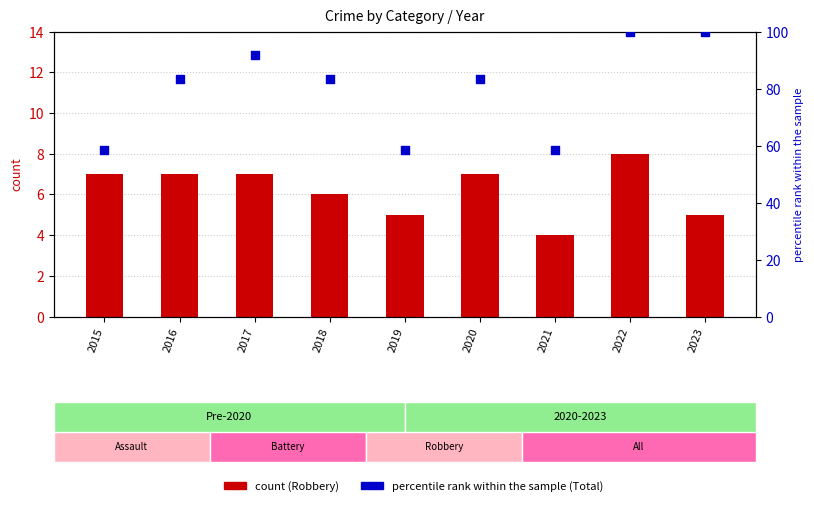

Is the value of Robbery at 2023 greater than the value of percentile rank within the sample at 2018?

No